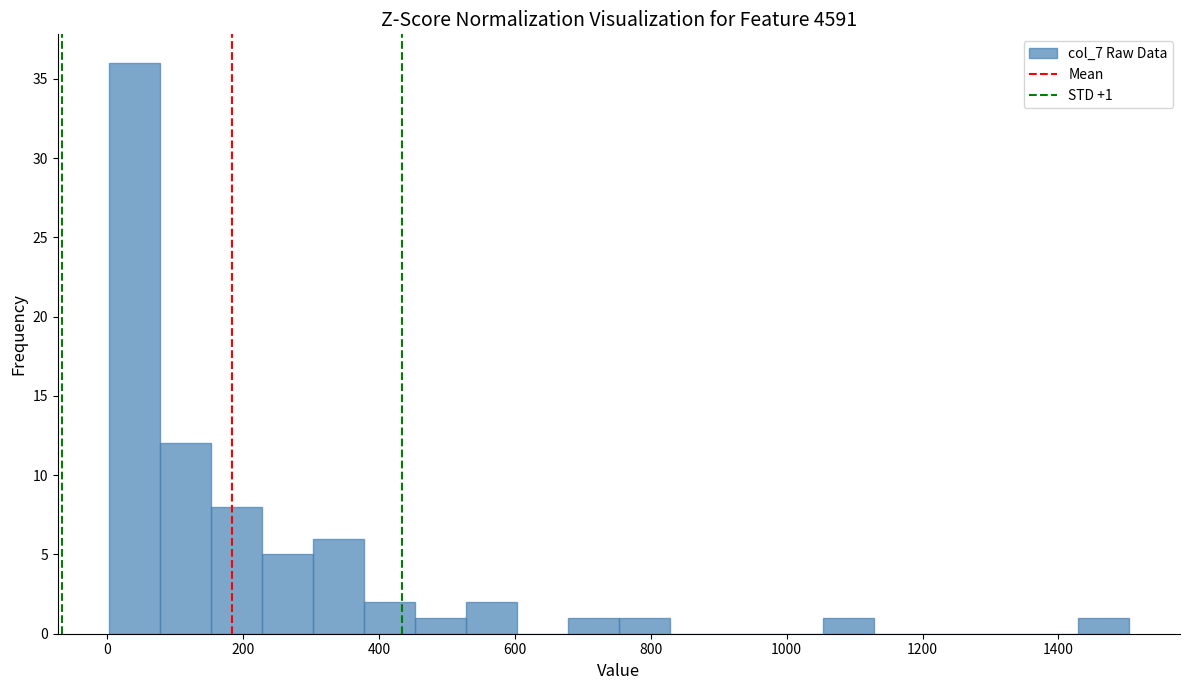

Around what value on the x-axis is the tallest bar? Give the approximate position of its centre, as read against the axis.

40